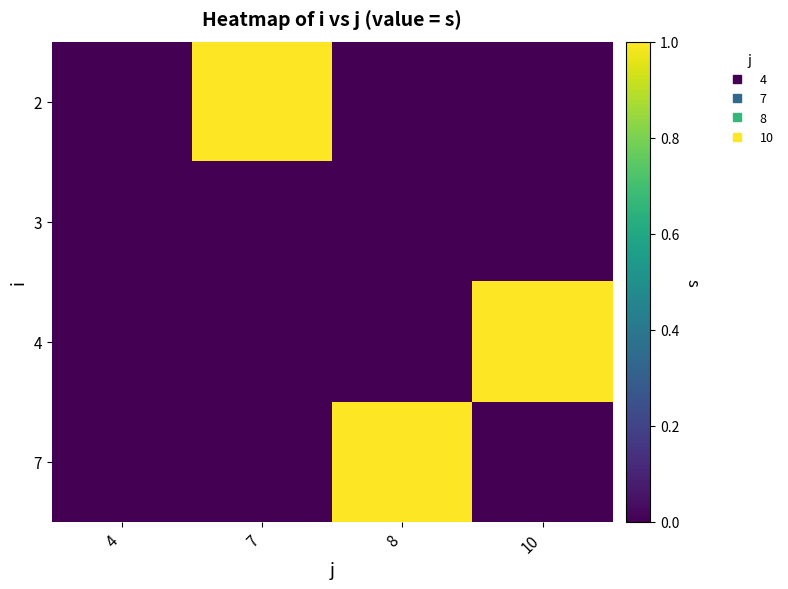

Count the number of data series in this chart.

4